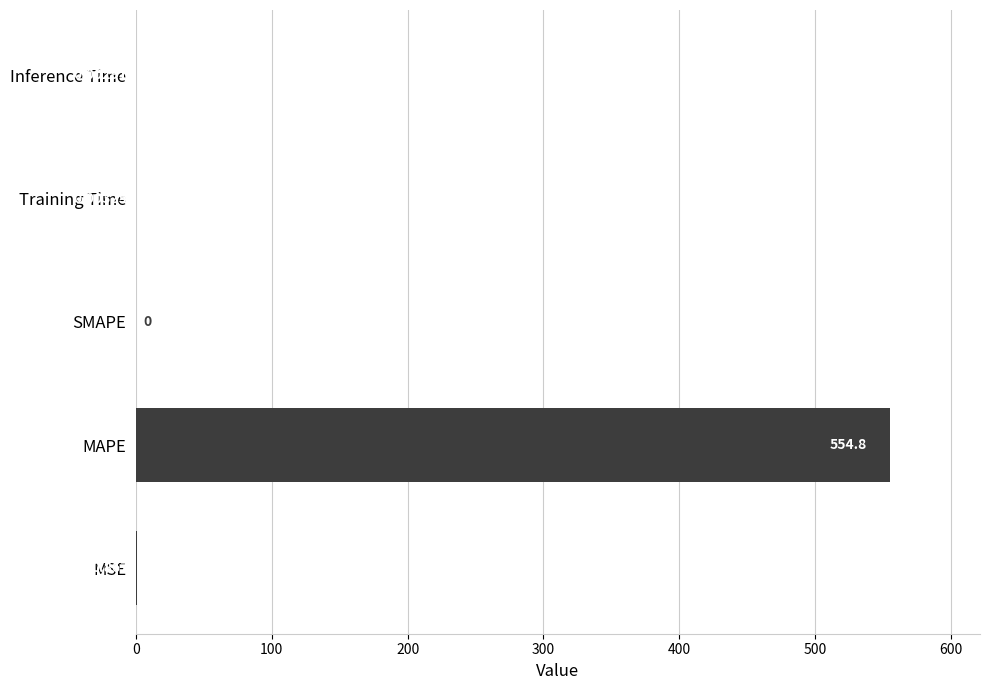

Between MSE and Training Time, which is larger?

MSE